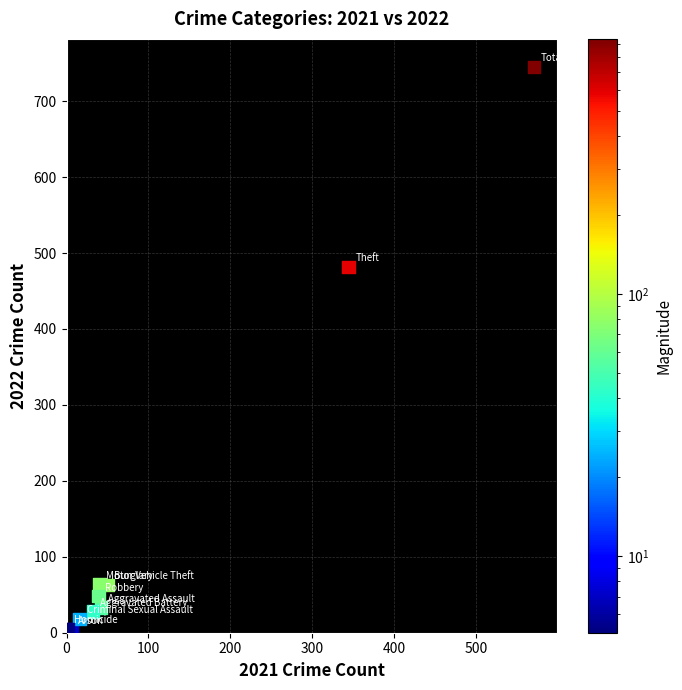

What Y value in the scatter plot is closest to 374?

482